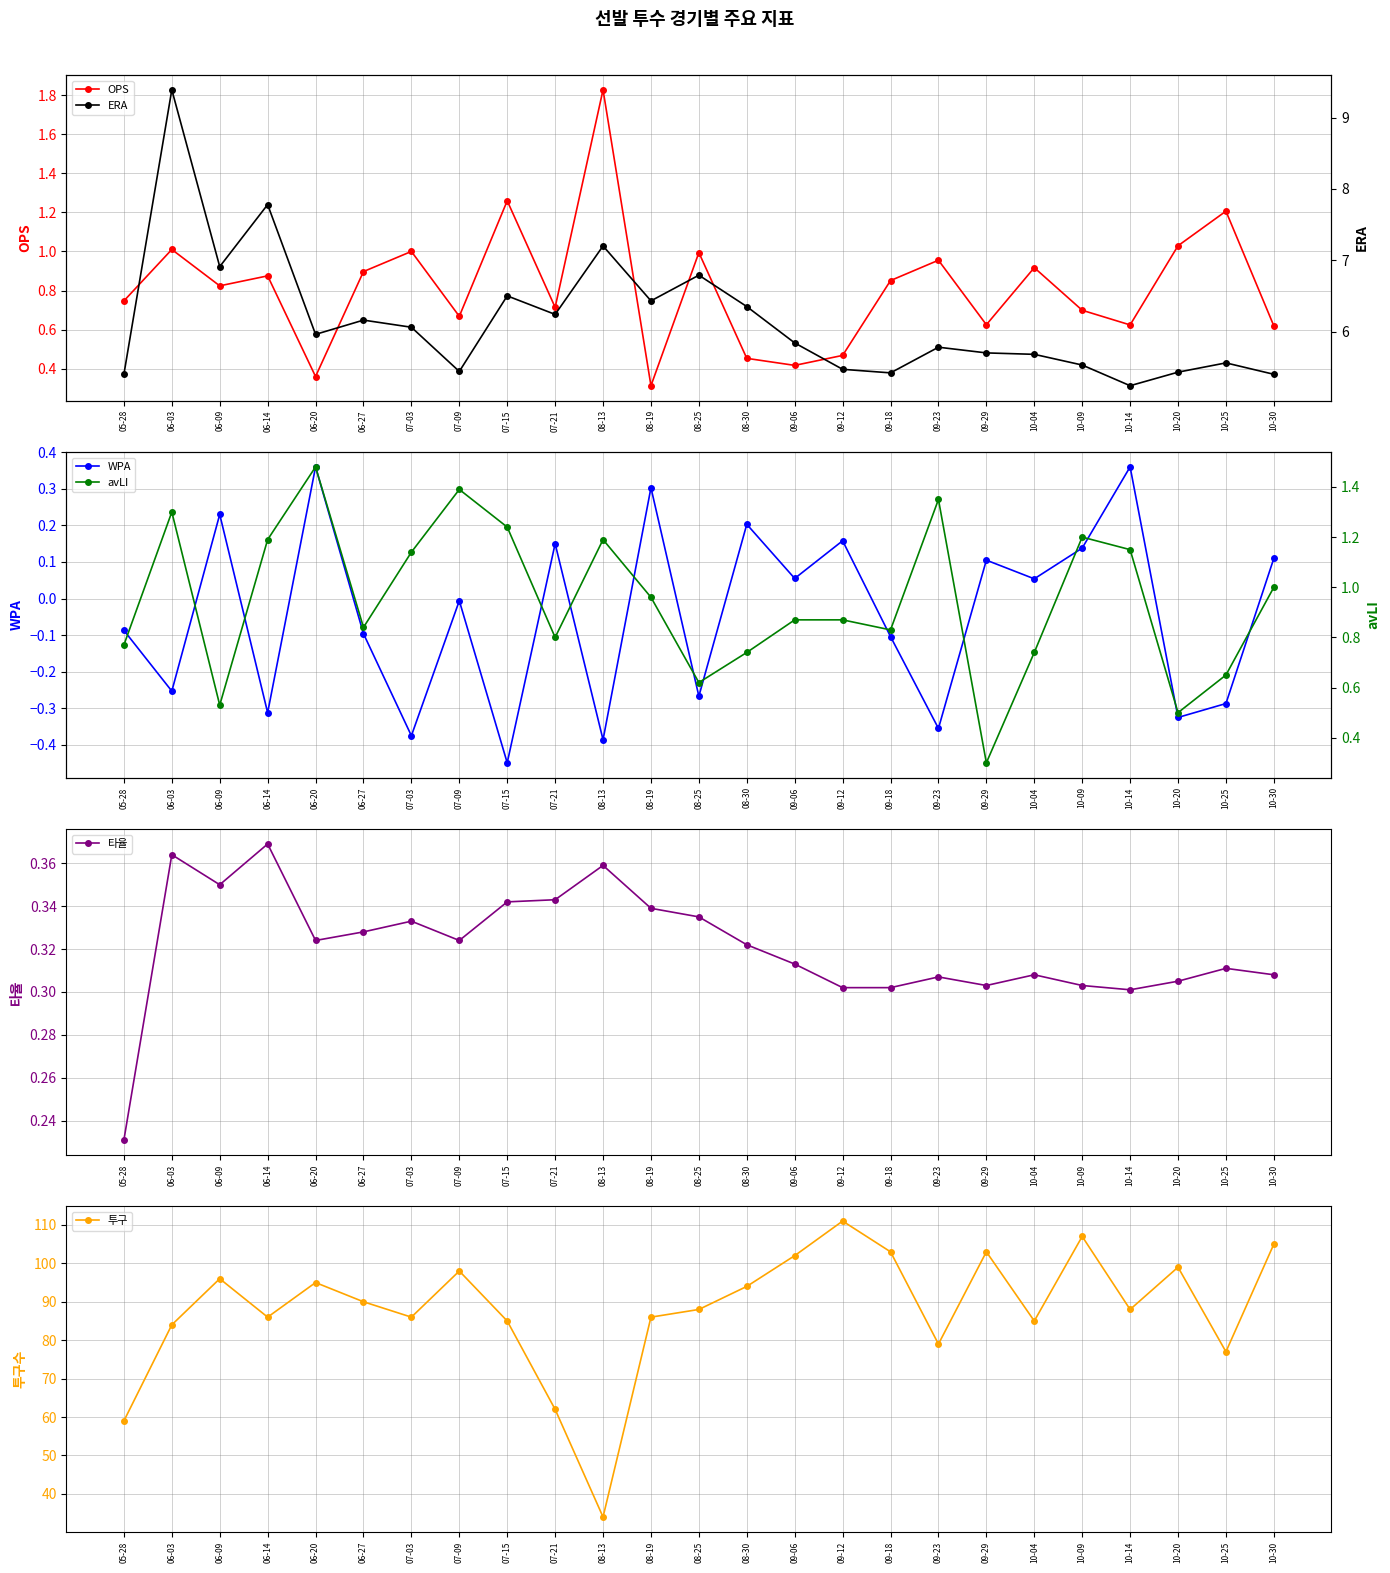

What is the highest value of the WPA series?

0.4